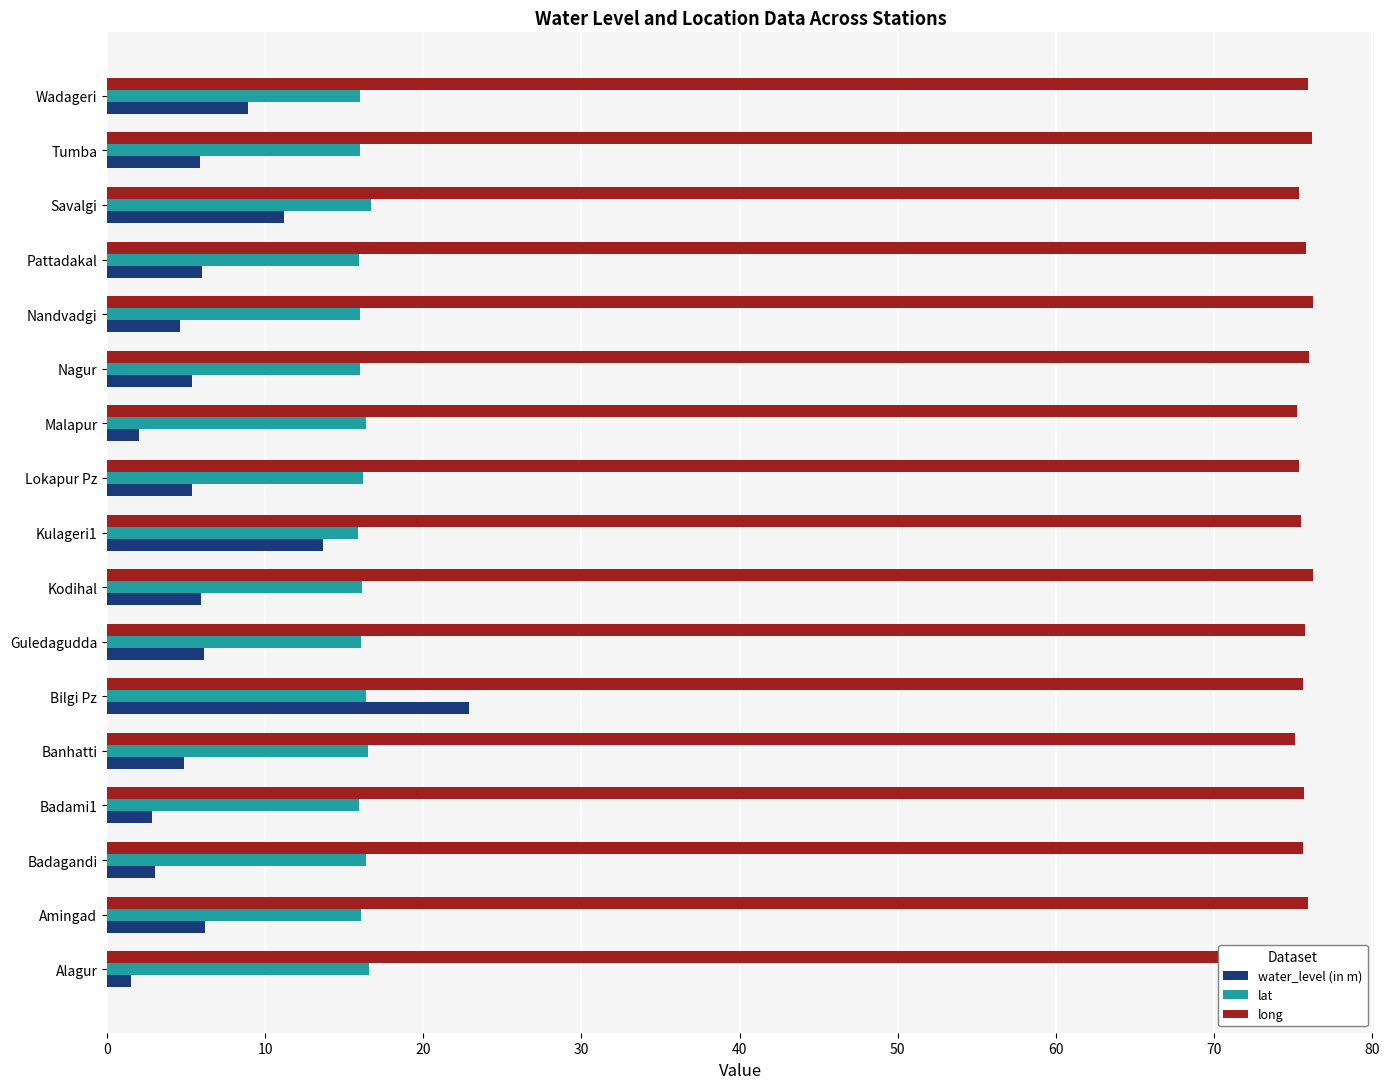

What is the spread (max minus min) of values at Banhatti?

70.3